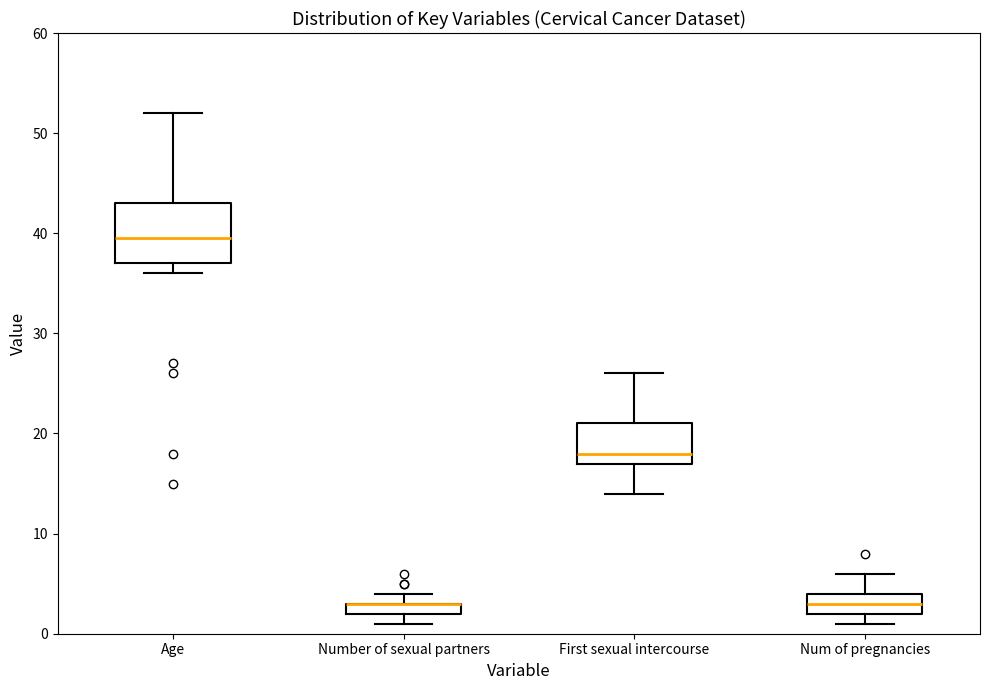

Where is the lower edge of the box for Number of sexual partners on the y-axis? The values are not printed on the chart, so give them approximately, as read against the axis.

2